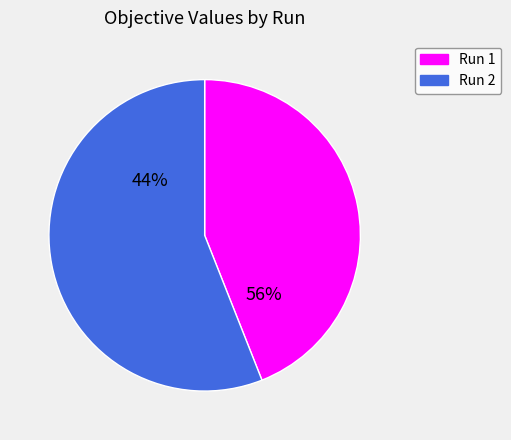

Which category has the smallest portion of the pie?

Run 1